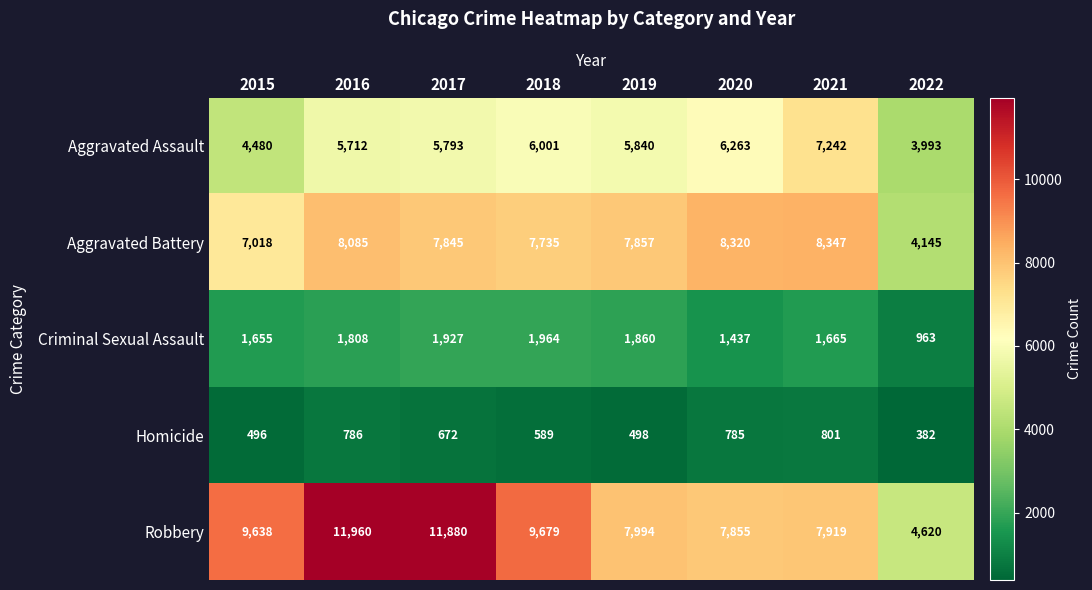

What is the maximum value shown in the chart?

11960